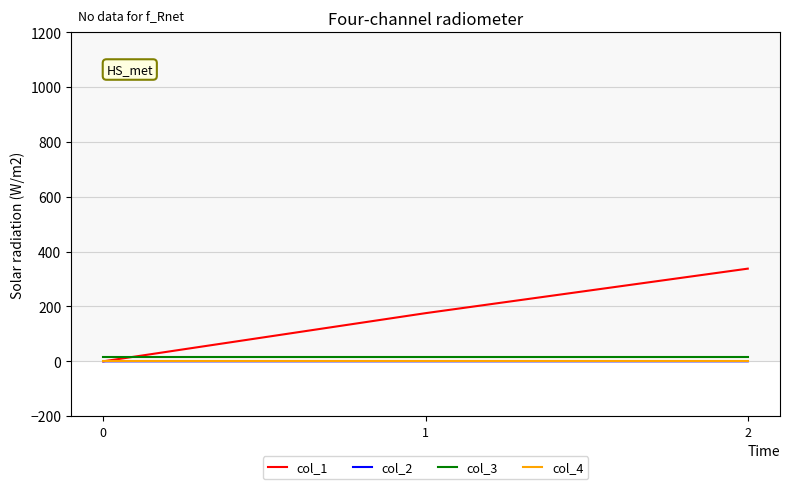

True or false: col_4 has a value of 0.0 at 0.

True